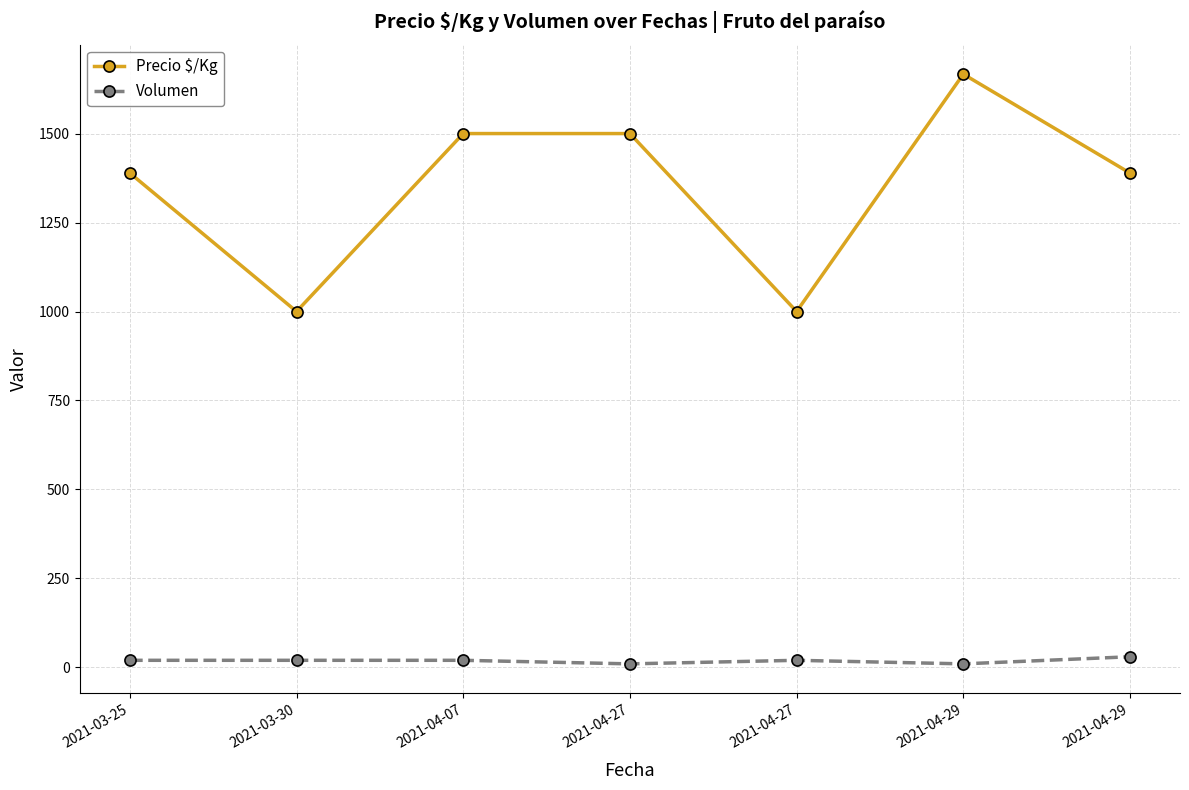

What is the approximate value of Precio $/Kg at 2021-04-27?

1500